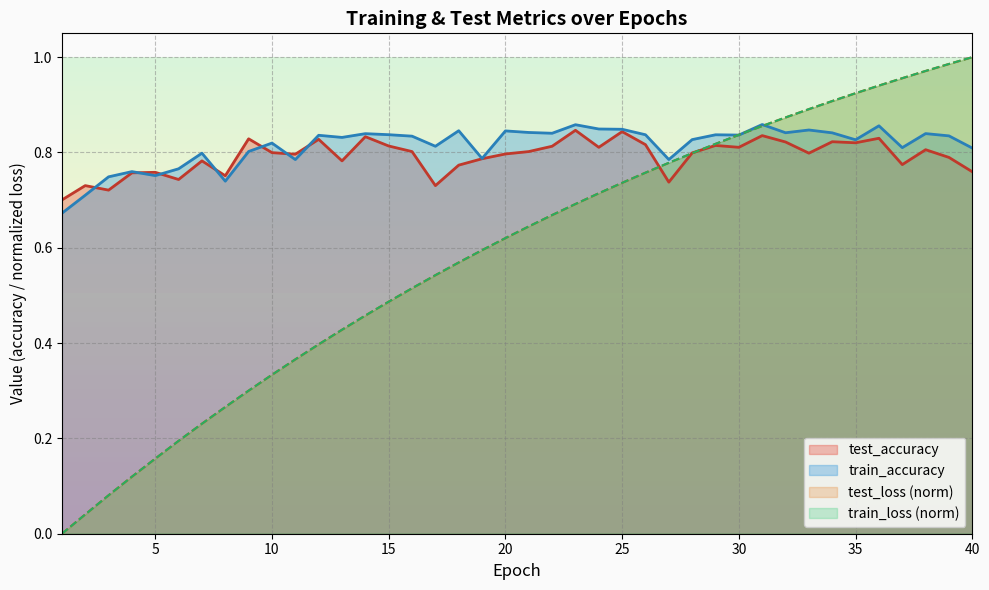

Reading left to right, list all the values displayed in this chart.

test_loss: 1=0.0	2=0.0	3=0.1	4=0.1	5=0.2	6=0.2	7=0.2	8=0.3	9=0.3	10=0.3	11=0.4	12=0.4	13=0.4	14=0.5	15=0.5	16=0.5	17=0.5	18=0.6	19=0.6	20=0.6	21=0.6	22=0.7	23=0.7	24=0.7	25=0.7	26=0.8	27=0.8	28=0.8	29=0.8	30=0.8	31=0.9	32=0.9	33=0.9	34=0.9	35=0.9	36=0.9	37=1.0	38=1.0	39=1.0	40=1.0
train_loss: 1=0.0	2=0.0	3=0.1	4=0.1	5=0.2	6=0.2	7=0.2	8=0.3	9=0.3	10=0.3	11=0.4	12=0.4	13=0.4	14=0.5	15=0.5	16=0.5	17=0.5	18=0.6	19=0.6	20=0.6	21=0.6	22=0.7	23=0.7	24=0.7	25=0.7	26=0.8	27=0.8	28=0.8	29=0.8	30=0.8	31=0.9	32=0.9	33=0.9	34=0.9	35=0.9	36=0.9	37=1.0	38=1.0	39=1.0	40=1.0
test_accuracy: 1=0.7	2=0.7	3=0.7	4=0.8	5=0.8	6=0.7	7=0.8	8=0.8	9=0.8	10=0.8	11=0.8	12=0.8	13=0.8	14=0.8	15=0.8	16=0.8	17=0.7	18=0.8	19=0.8	20=0.8	21=0.8	22=0.8	23=0.8	24=0.8	25=0.8	26=0.8	27=0.7	28=0.8	29=0.8	30=0.8	31=0.8	32=0.8	33=0.8	34=0.8	35=0.8	36=0.8	37=0.8	38=0.8	39=0.8	40=0.8
train_accuracy: 1=0.7	2=0.7	3=0.7	4=0.8	5=0.8	6=0.8	7=0.8	8=0.7	9=0.8	10=0.8	11=0.8	12=0.8	13=0.8	14=0.8	15=0.8	16=0.8	17=0.8	18=0.8	19=0.8	20=0.8	21=0.8	22=0.8	23=0.9	24=0.8	25=0.8	26=0.8	27=0.8	28=0.8	29=0.8	30=0.8	31=0.9	32=0.8	33=0.8	34=0.8	35=0.8	36=0.9	37=0.8	38=0.8	39=0.8	40=0.8